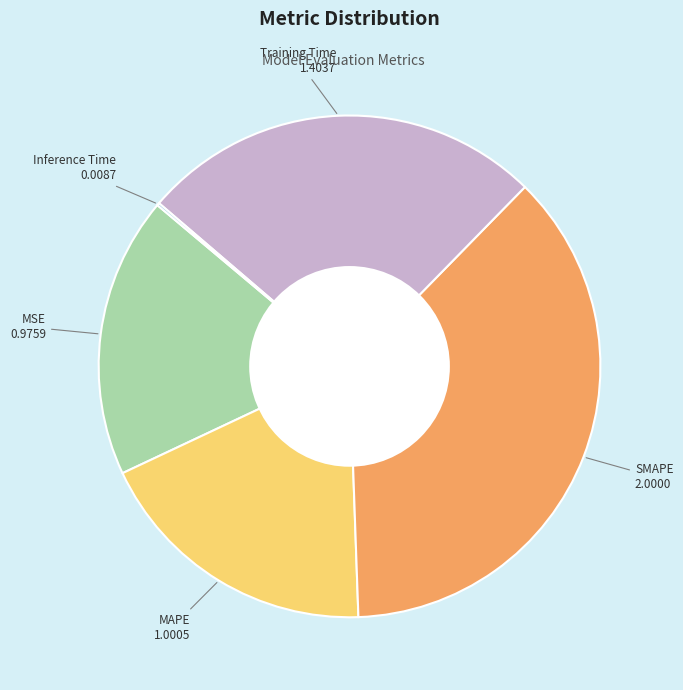

Is there a majority slice in this chart?

No